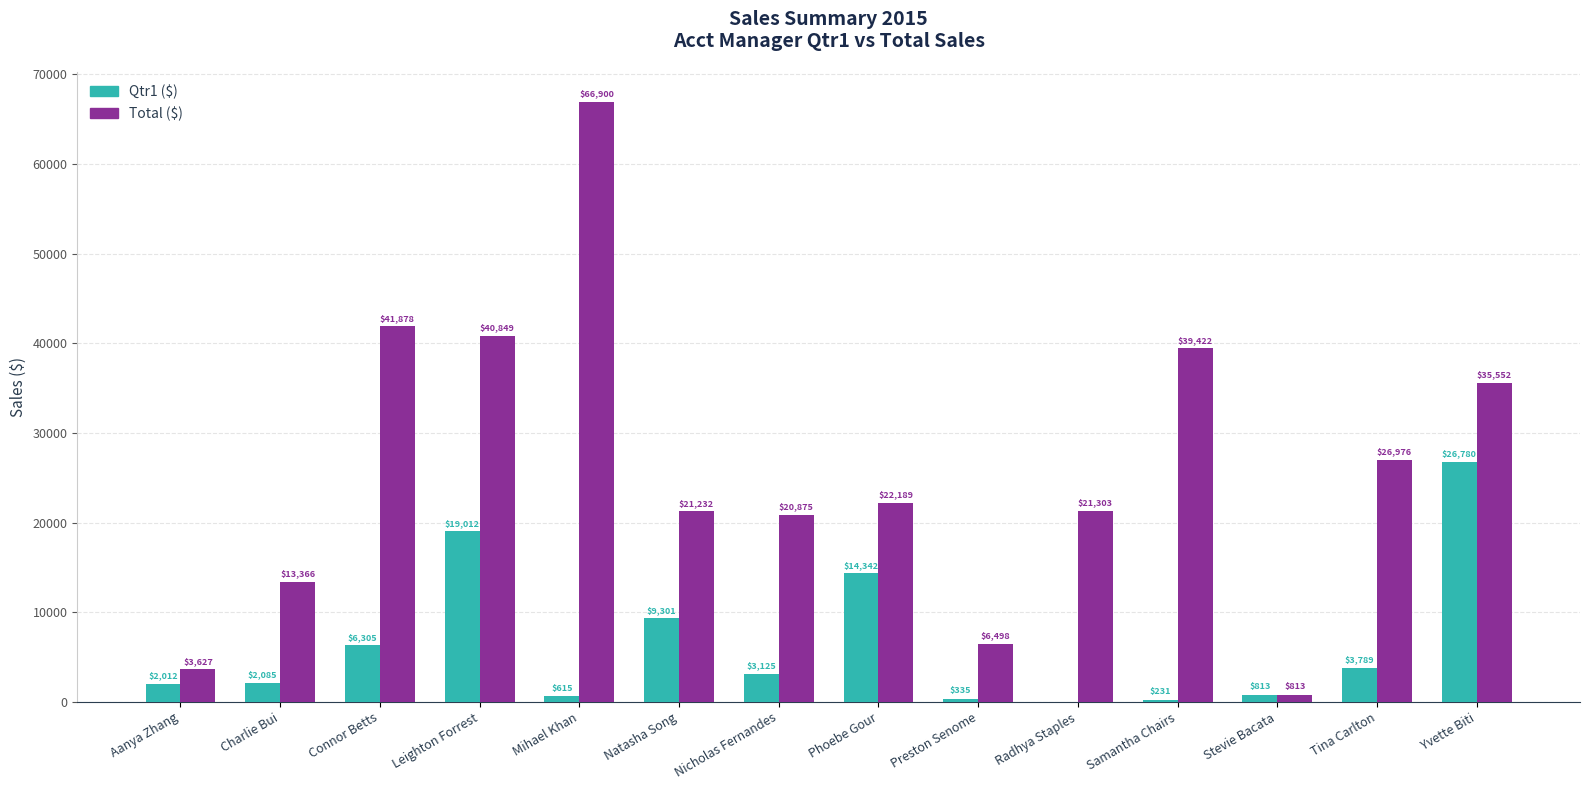

The Total ($) series shows 66900.4 at Mihael Khan. True or false?

True